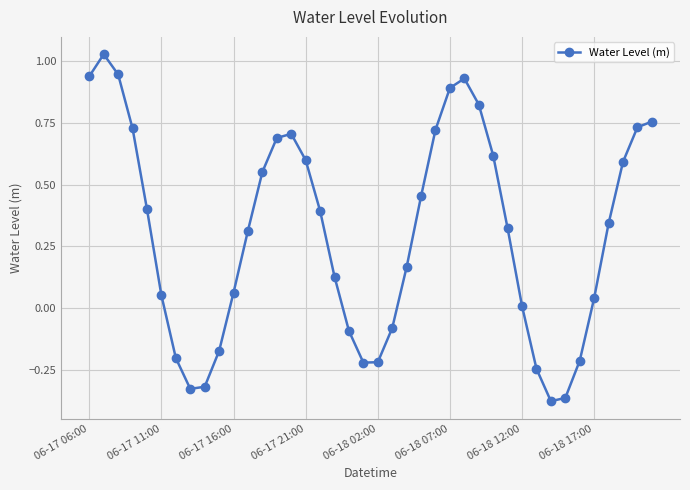

What is the sum of all values?

12.1